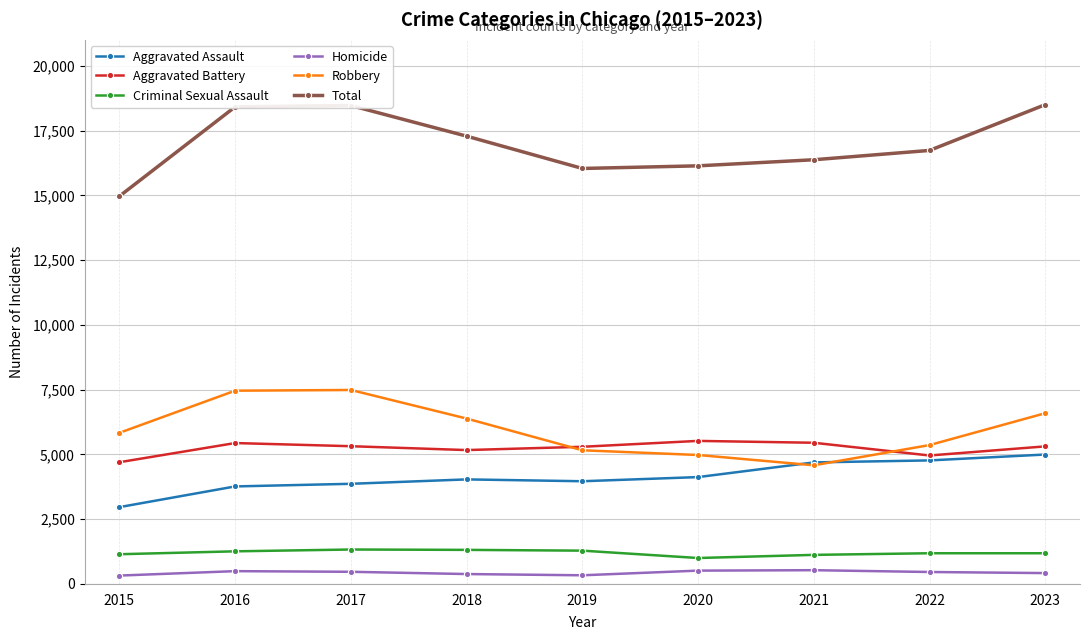

What is the spread (max minus min) of values at 2015?

14642